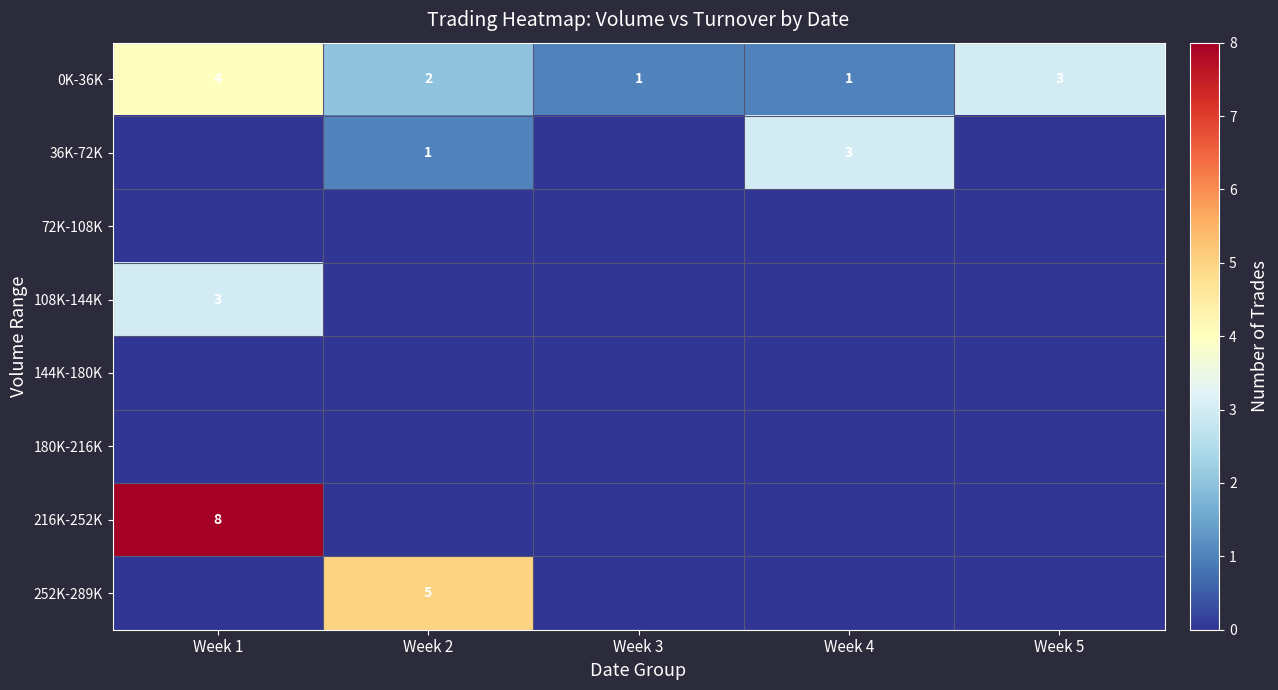

At which category does the chart reach its peak across all series?

Week 1